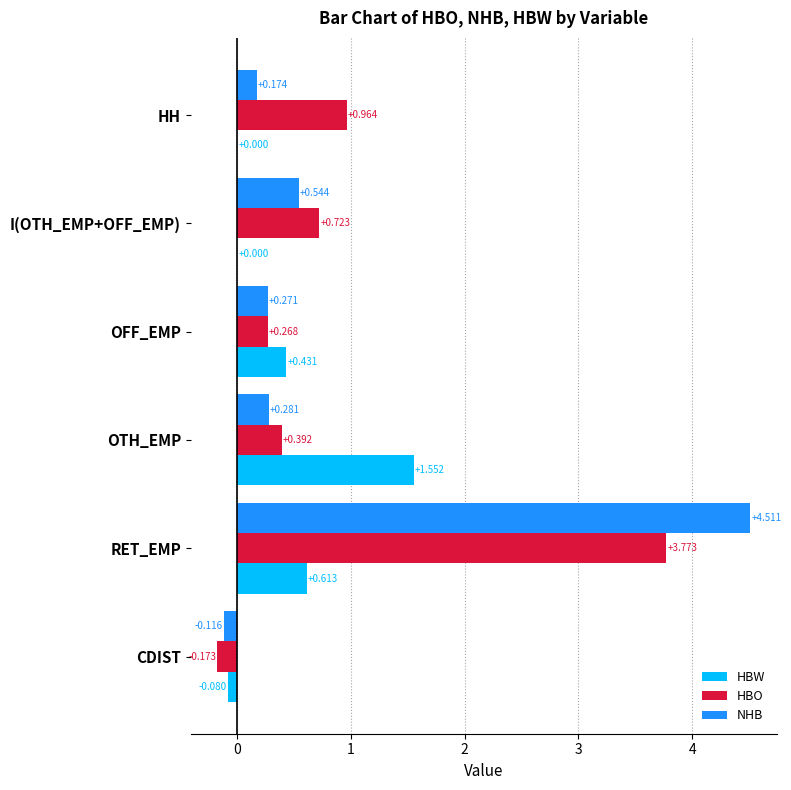

How many data points in HBO are above 0?

5